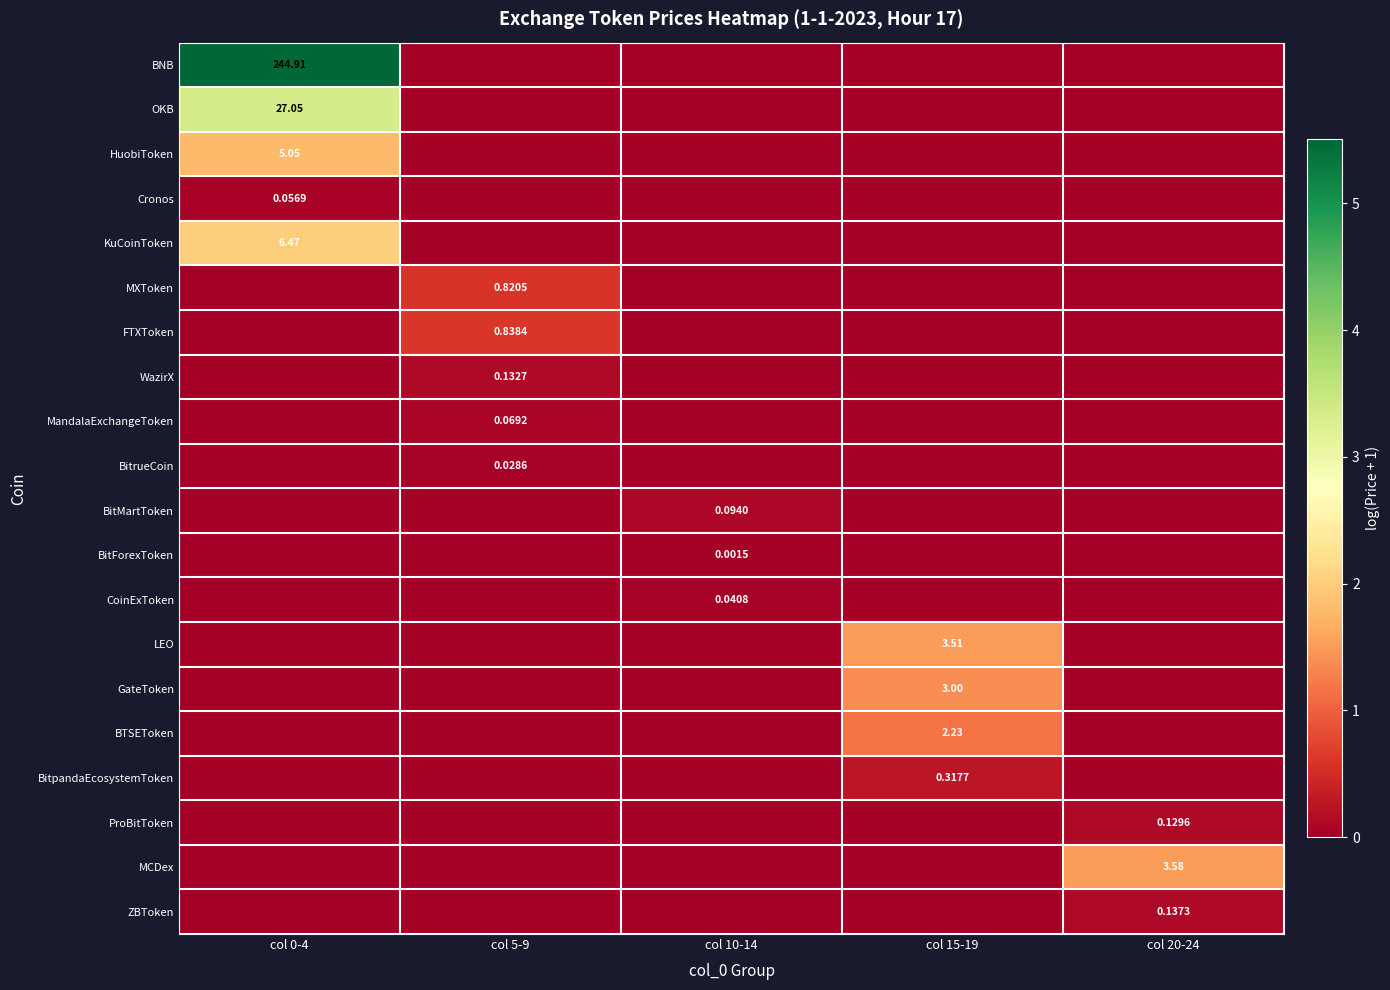

Count the MCDex values in the range 0 to 1.

4